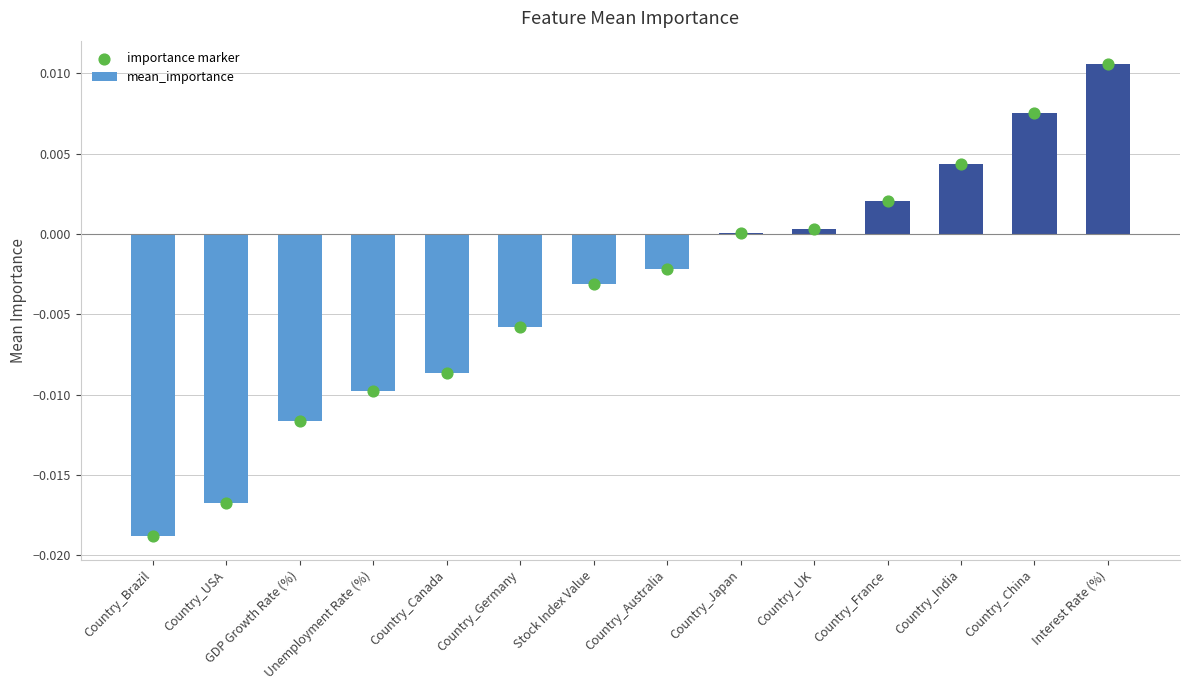

Which series has the widest spread of Y values?

mean_importance